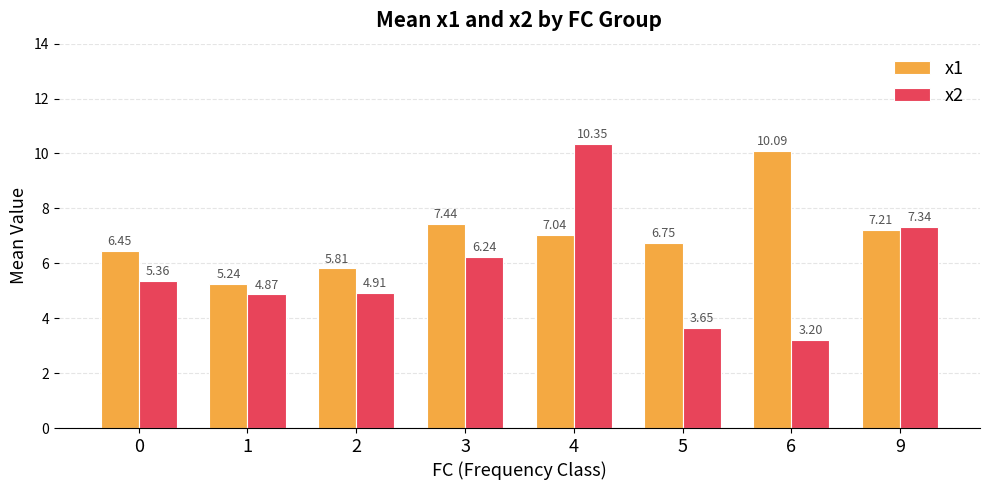

At 6, list the series in order from largest to smallest.

x1, x2